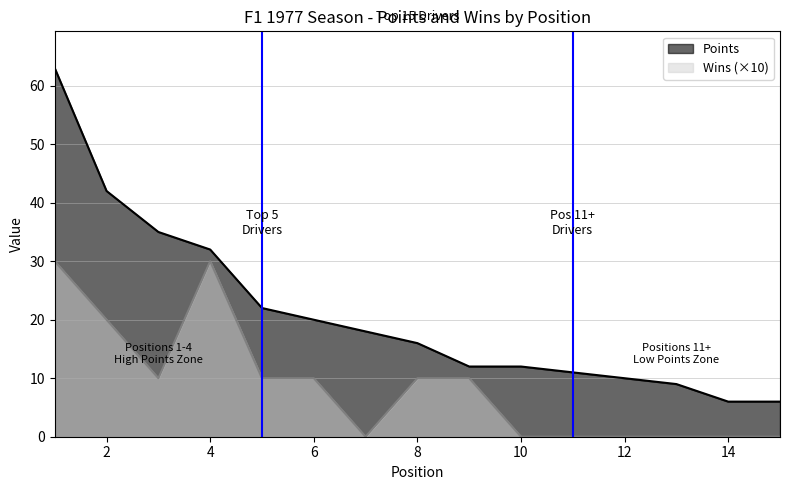

Reading left to right, list all the values displayed in this chart.

Points: 1=63	2=42	3=35	4=32	5=22	6=20	7=18	8=16	9=12	10=12	11=11	12=10	13=9	14=6	15=6
Wins: 1=30	2=20	3=10	4=30	5=10	6=10	7=0	8=10	9=10	10=0	11=0	12=0	13=0	14=0	15=0